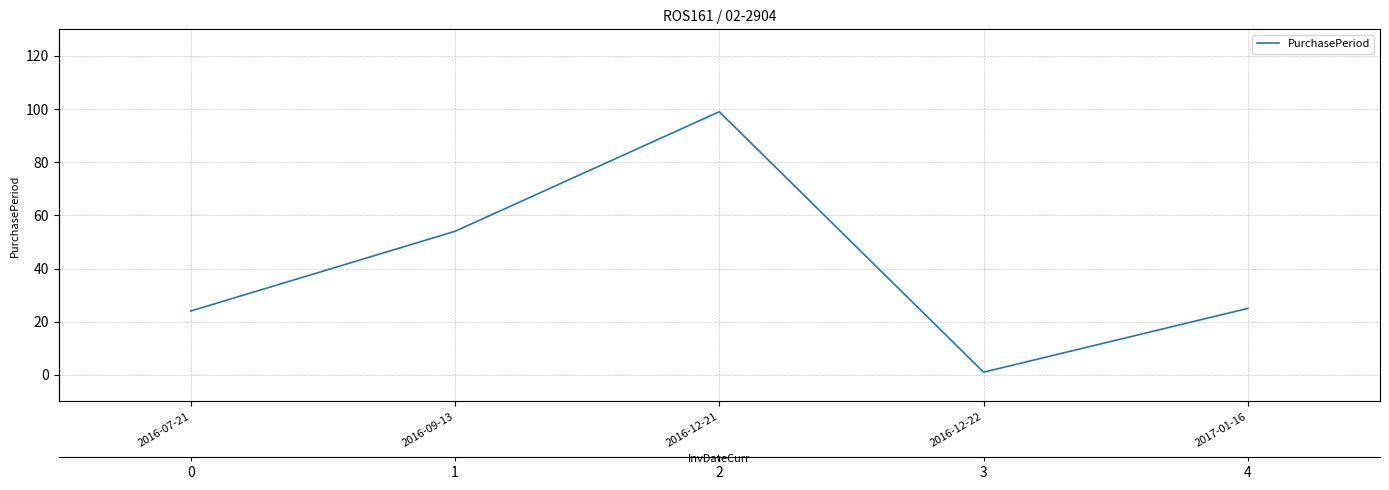

Reading left to right, what are all the values shown in this chart?

24	54	99	1	25